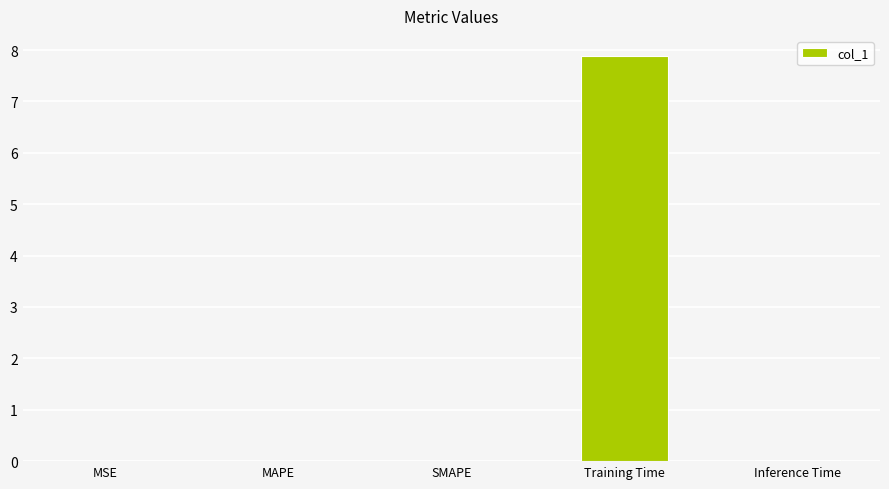

How many categories are shown in the chart?

5